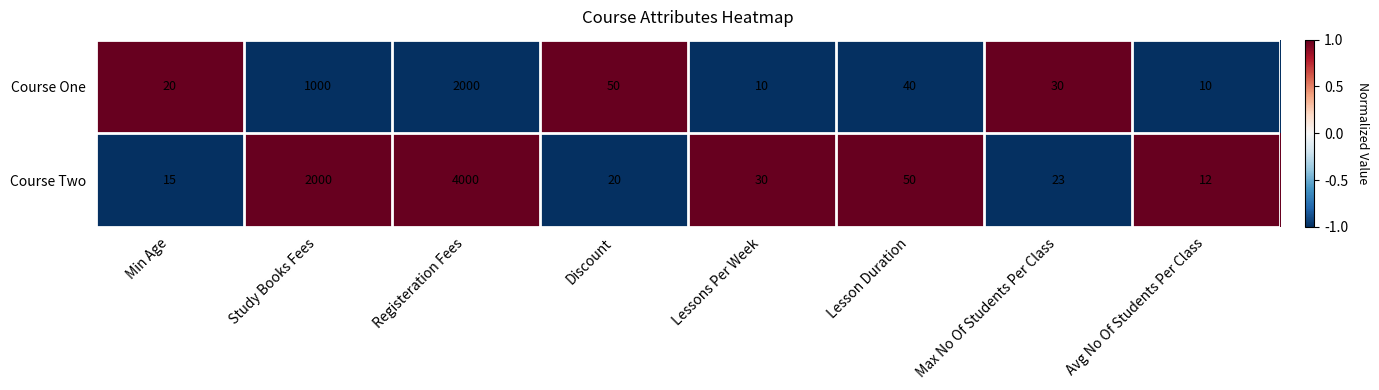

What is the lowest value of the Course Two series?

12